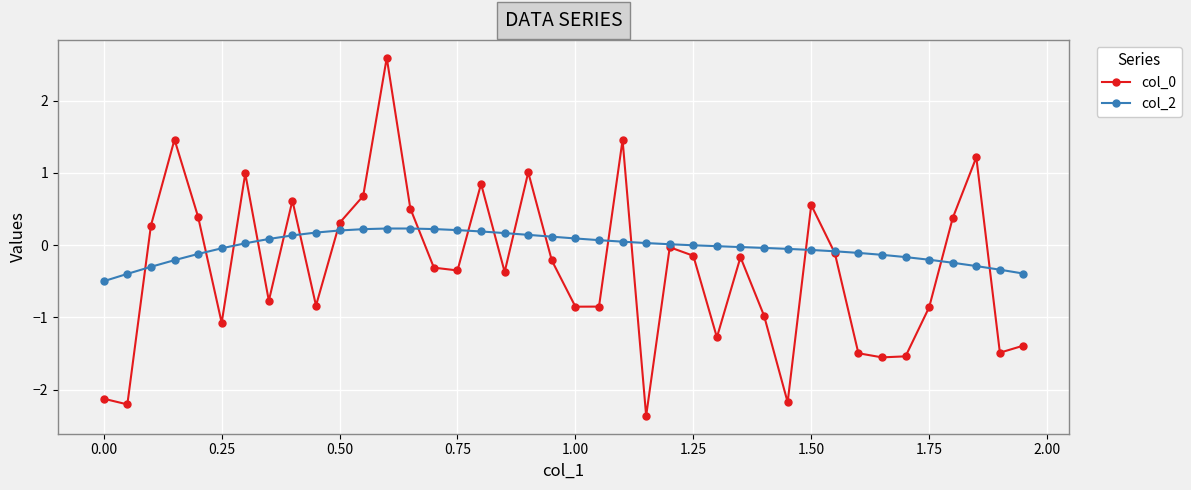

What is the value of the col_0 point at the 20th from the left?

-0.2